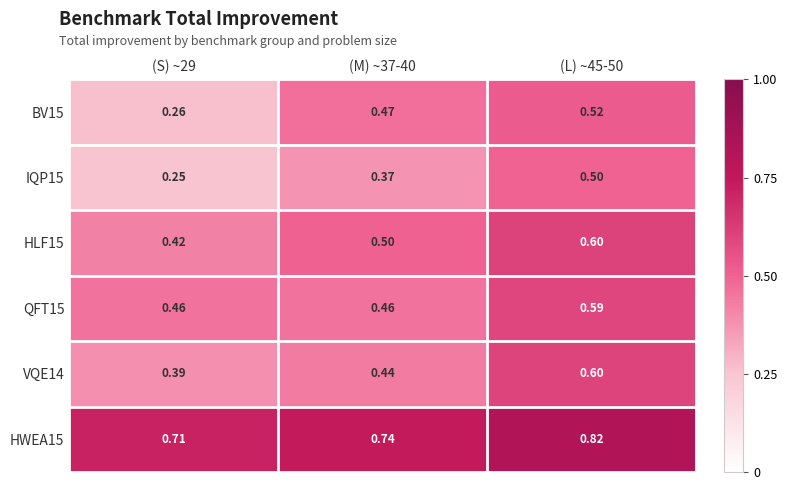

Which category has the lowest value across all series?

(S) ~29